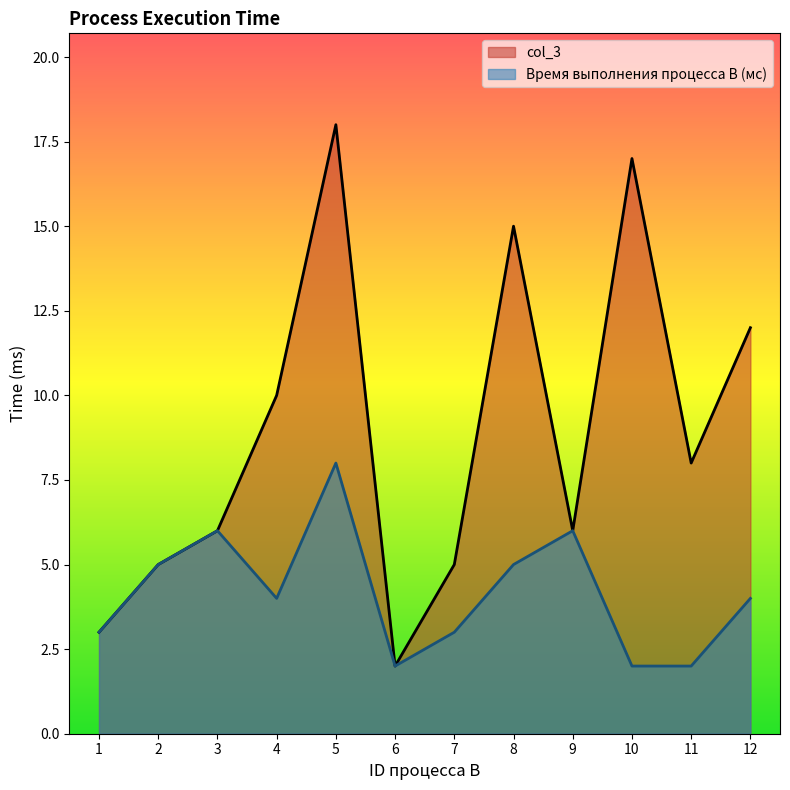

What is the difference between the maximum and minimum values in the Время выполнения процесса B (мс) series?

6